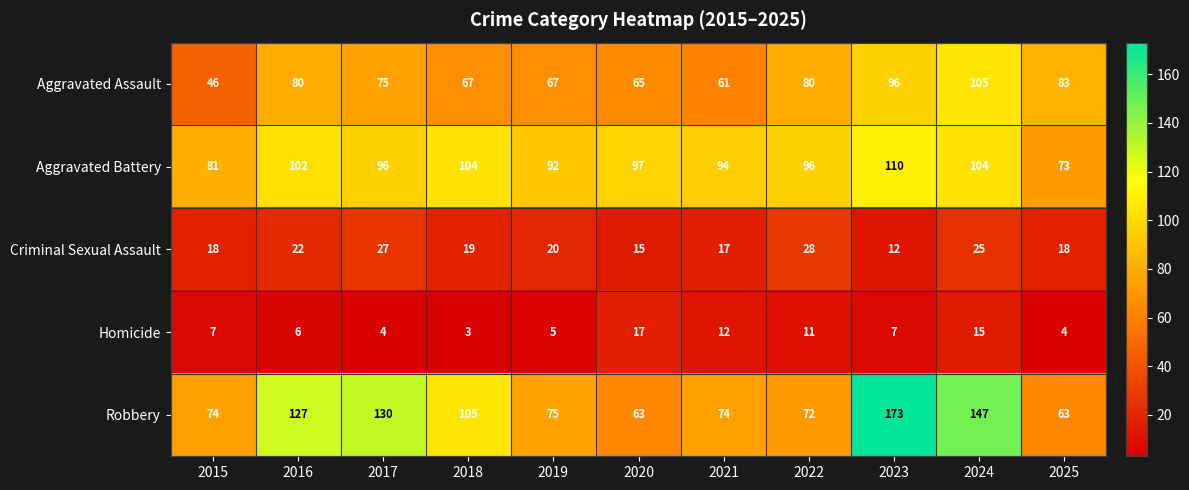

Which series changed the most between 2020 and 2021?

Robbery